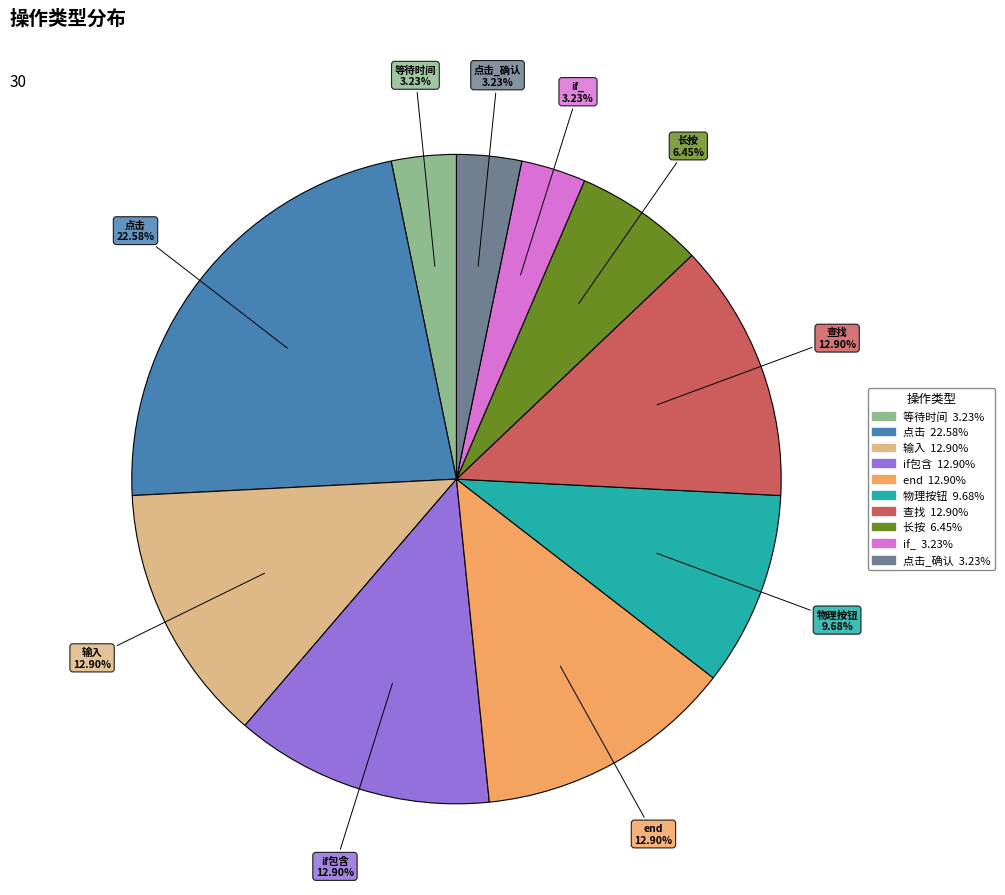

Is there a majority slice in this chart?

No